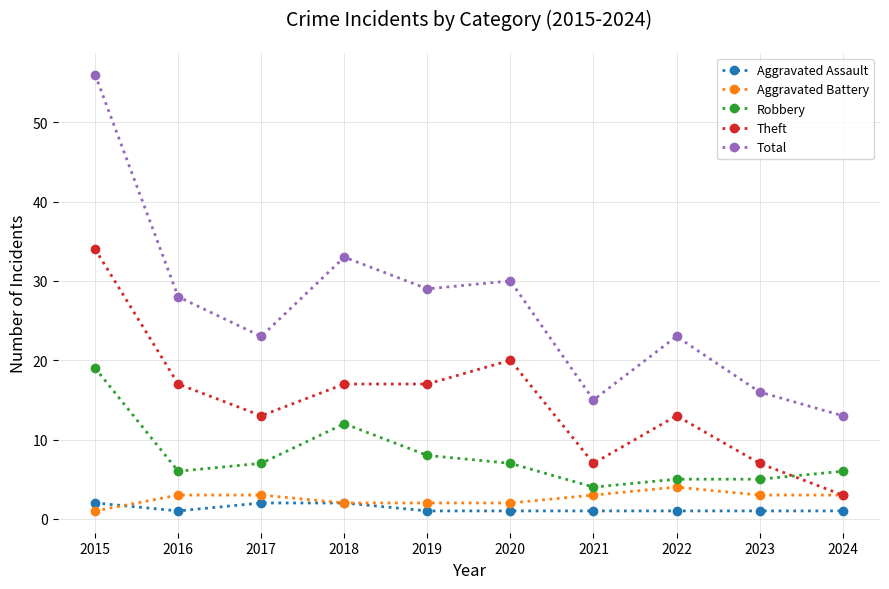

What is the total value across all series at 2021?

30